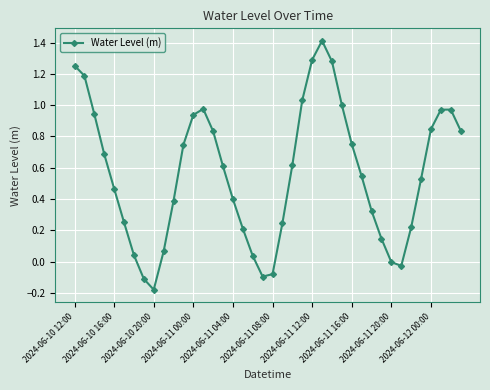

How many distinct data groups are displayed?

1